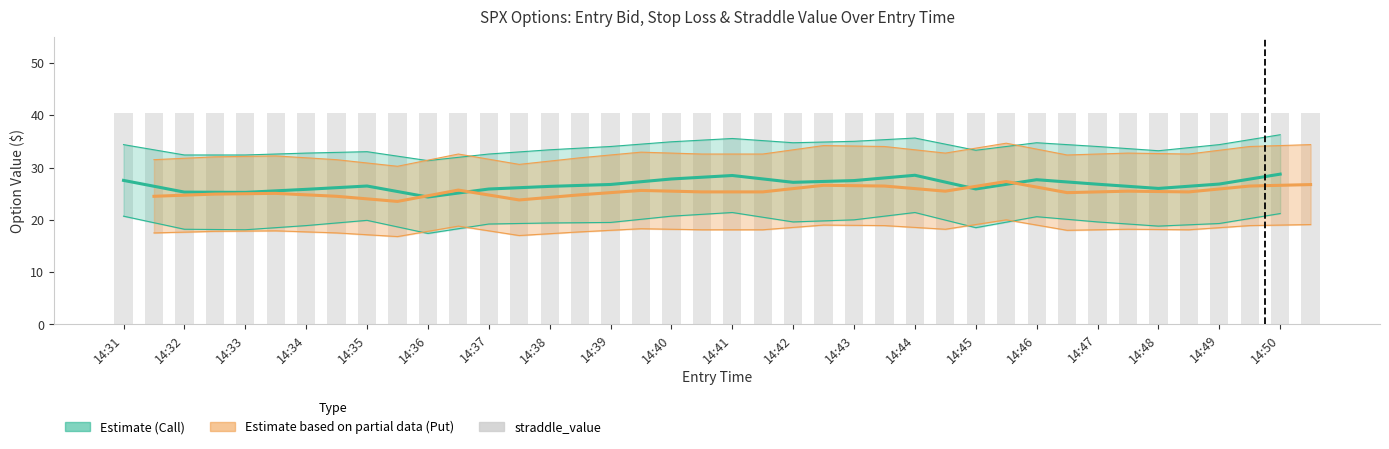

Is it true that straddle_value equals 40.4 at 14:41?

True